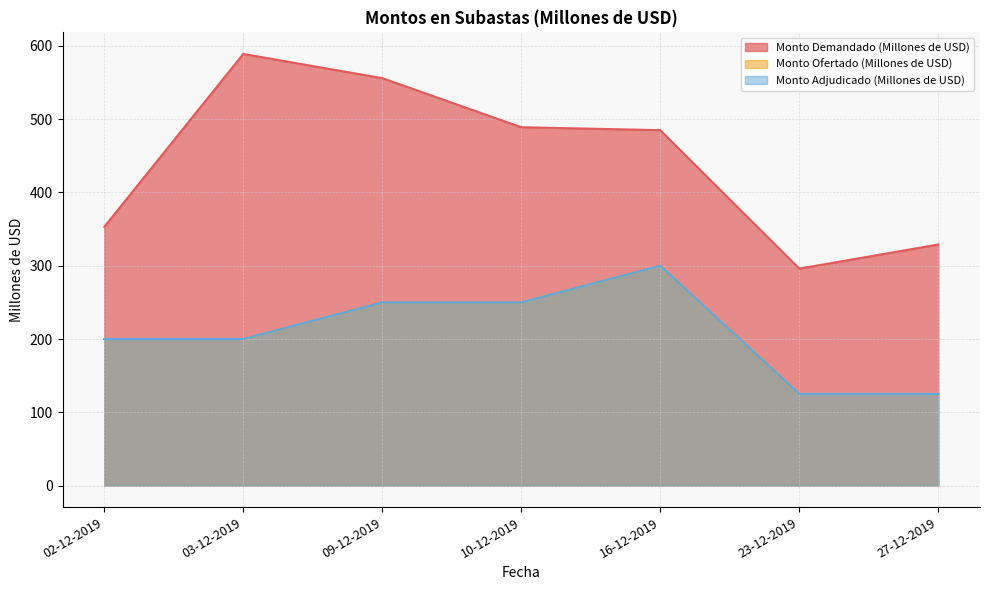

Reading left to right, extract all data points from this chart.

Monto Demandado (Millones de USD): 353	589	556	489	485	296	329
Monto Ofertado (Millones de USD): 200	200	250	250	300	125	125
Monto Adjudicado (Millones de USD): 200	200	250	250	300	125	125